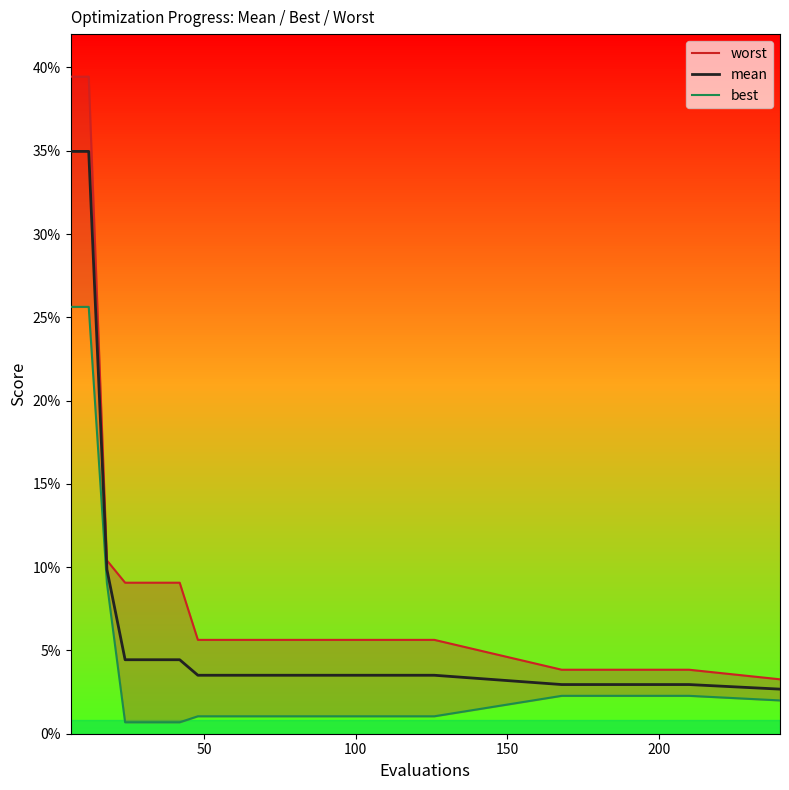

True or false: best and worst cross at least once.

False